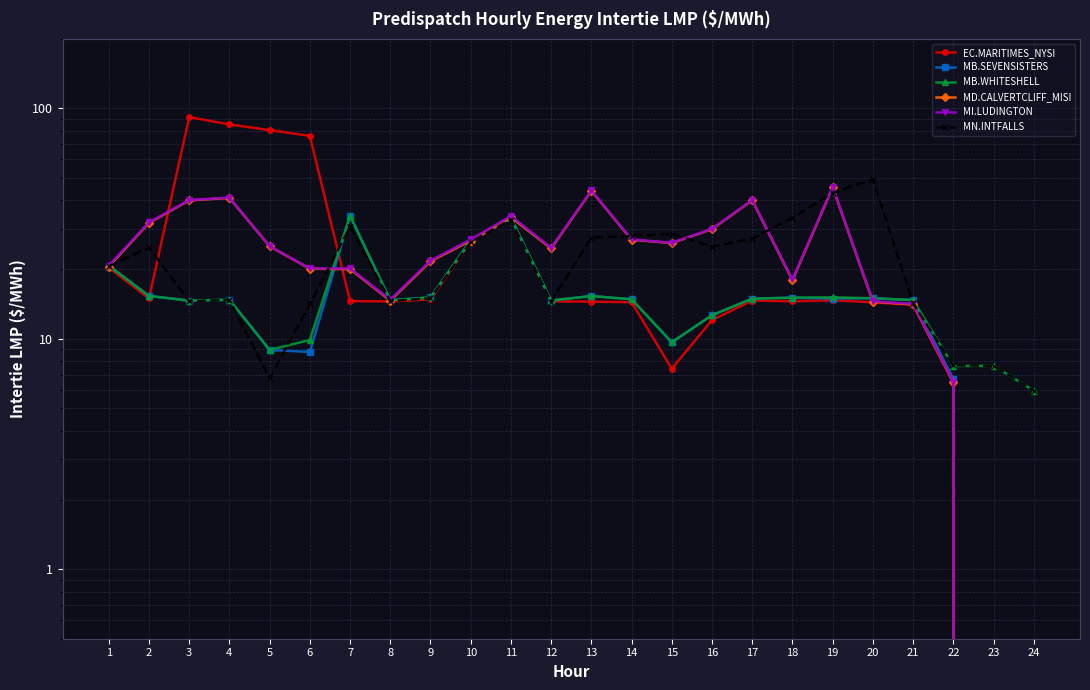

The value of MB.SEVENSISTERS at 20 is 15.0. True or false?

True